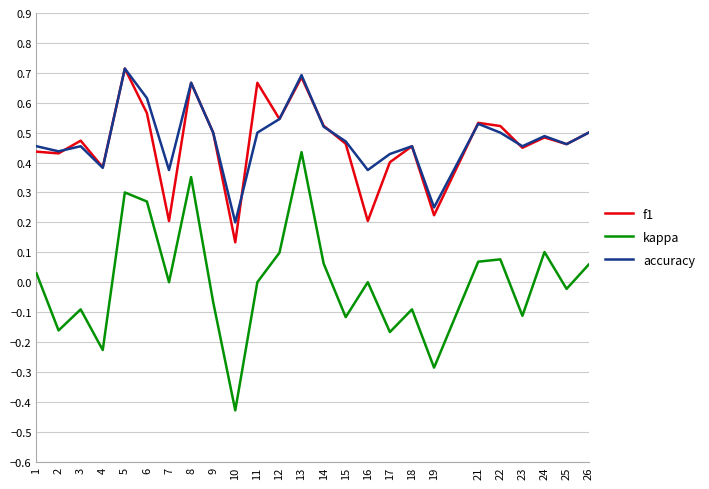

At which label does accuracy reach its peak?

5